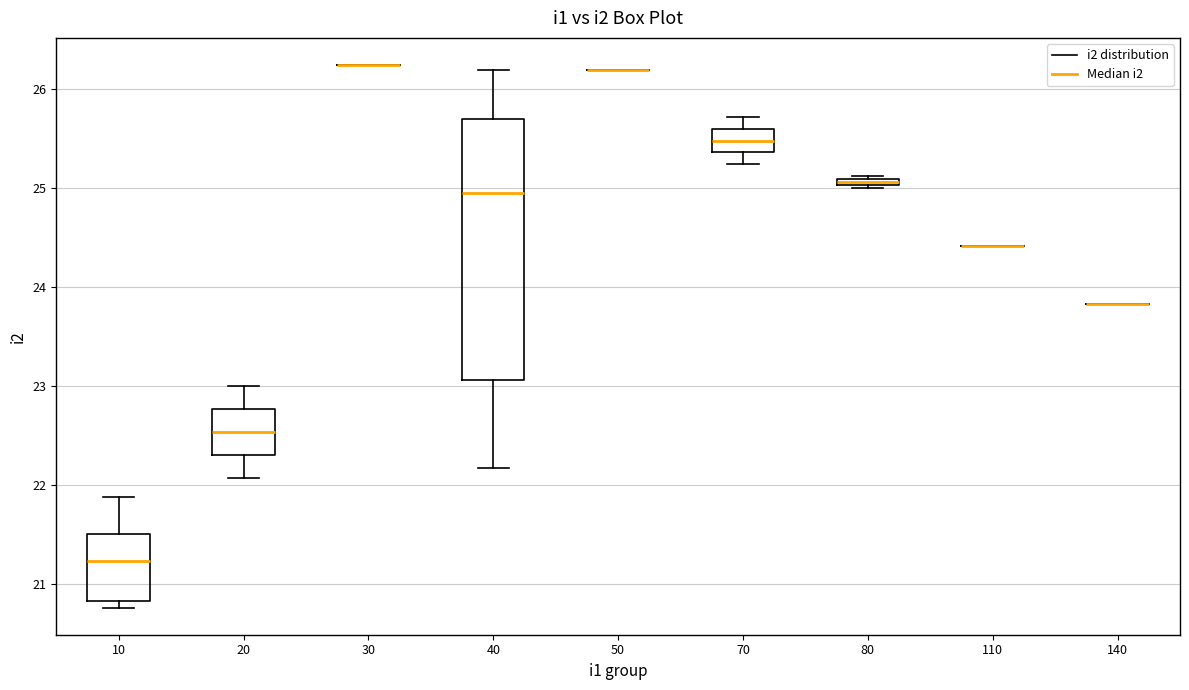

Which box is the tallest, from its lower edge to its upper edge?

40